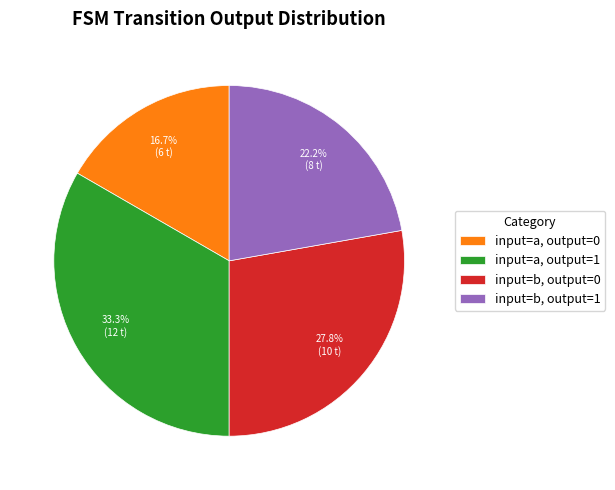

Is the sum of input=b, output=1 and input=a, output=1 greater than half?

Yes